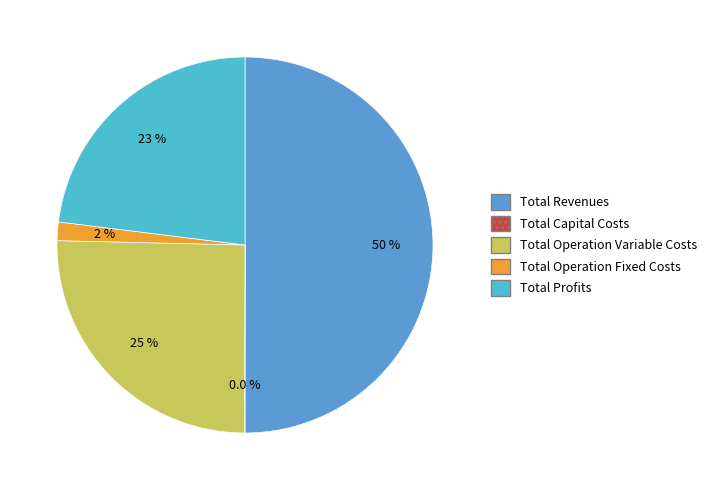

What percentage is NOT represented by Total Revenues?

50.0%